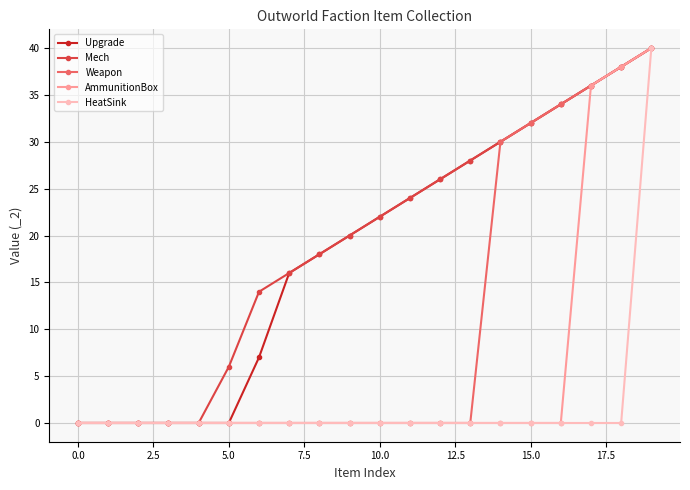

What is the value of the Mech point at the 9th from the left?

18